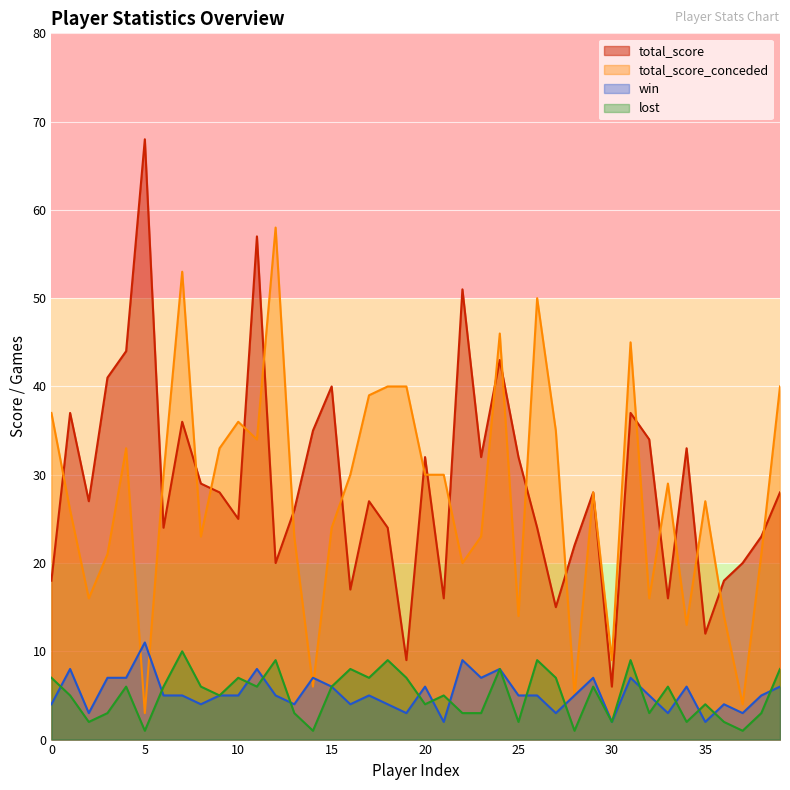

What is the average value of the total_score series?

29